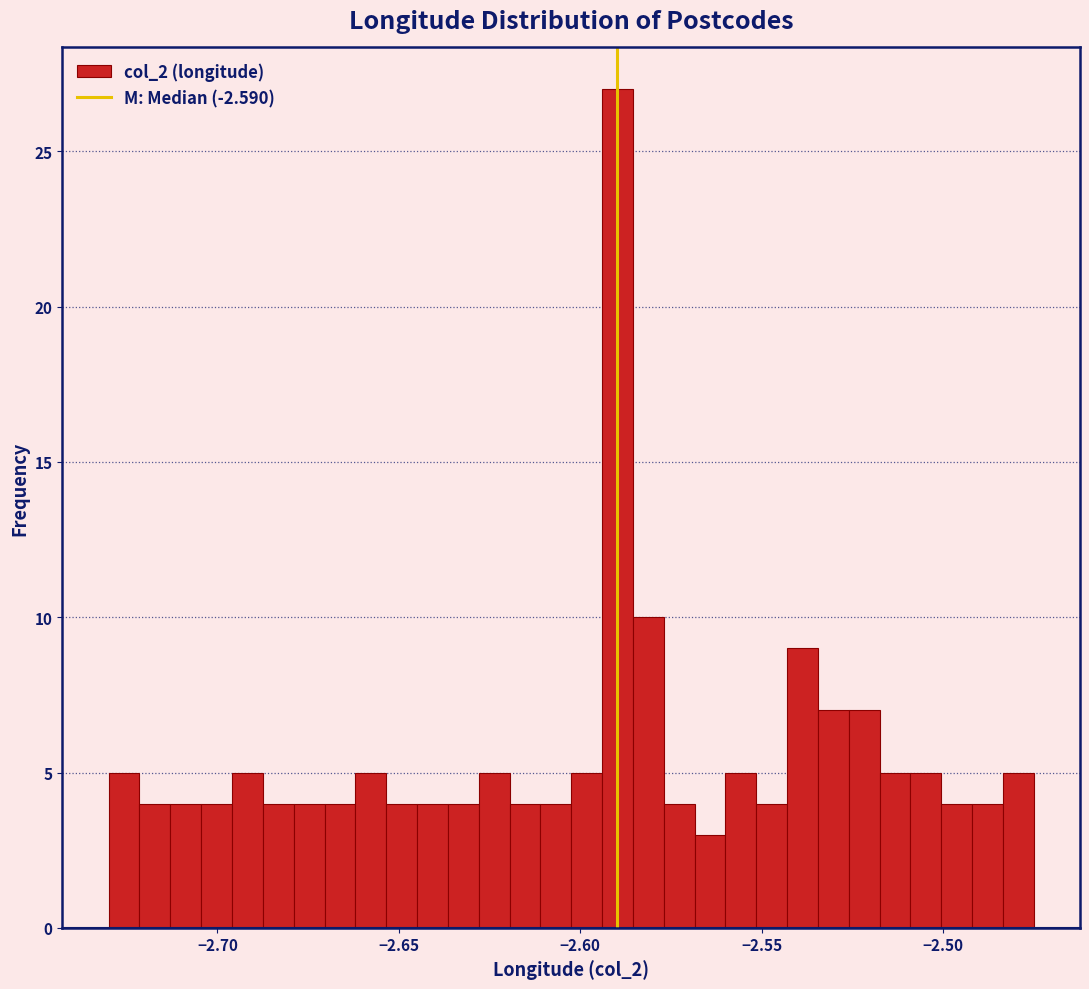

Read against the x-axis, roughly where is the centre of the tallest bar?

-2.590